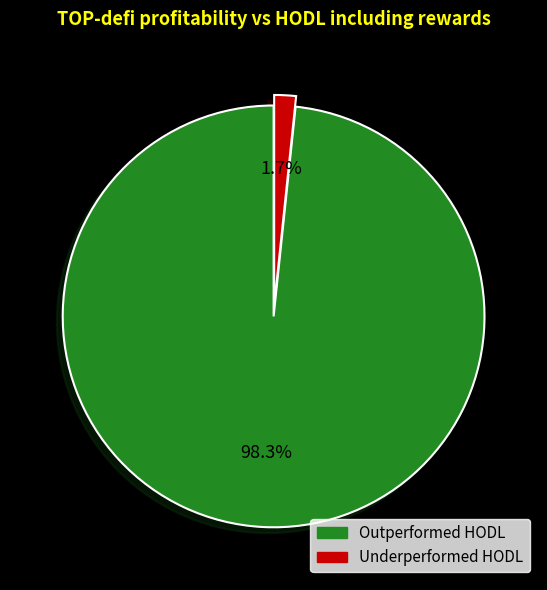

Is there a majority slice in this chart?

Yes